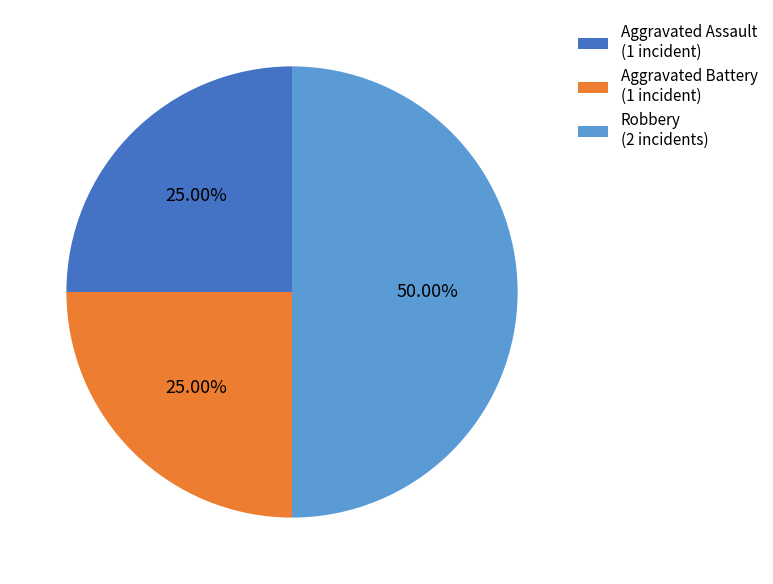

Is the sum of Aggravated Assault (1 incident) and Robbery (2 incidents) greater than half?

Yes